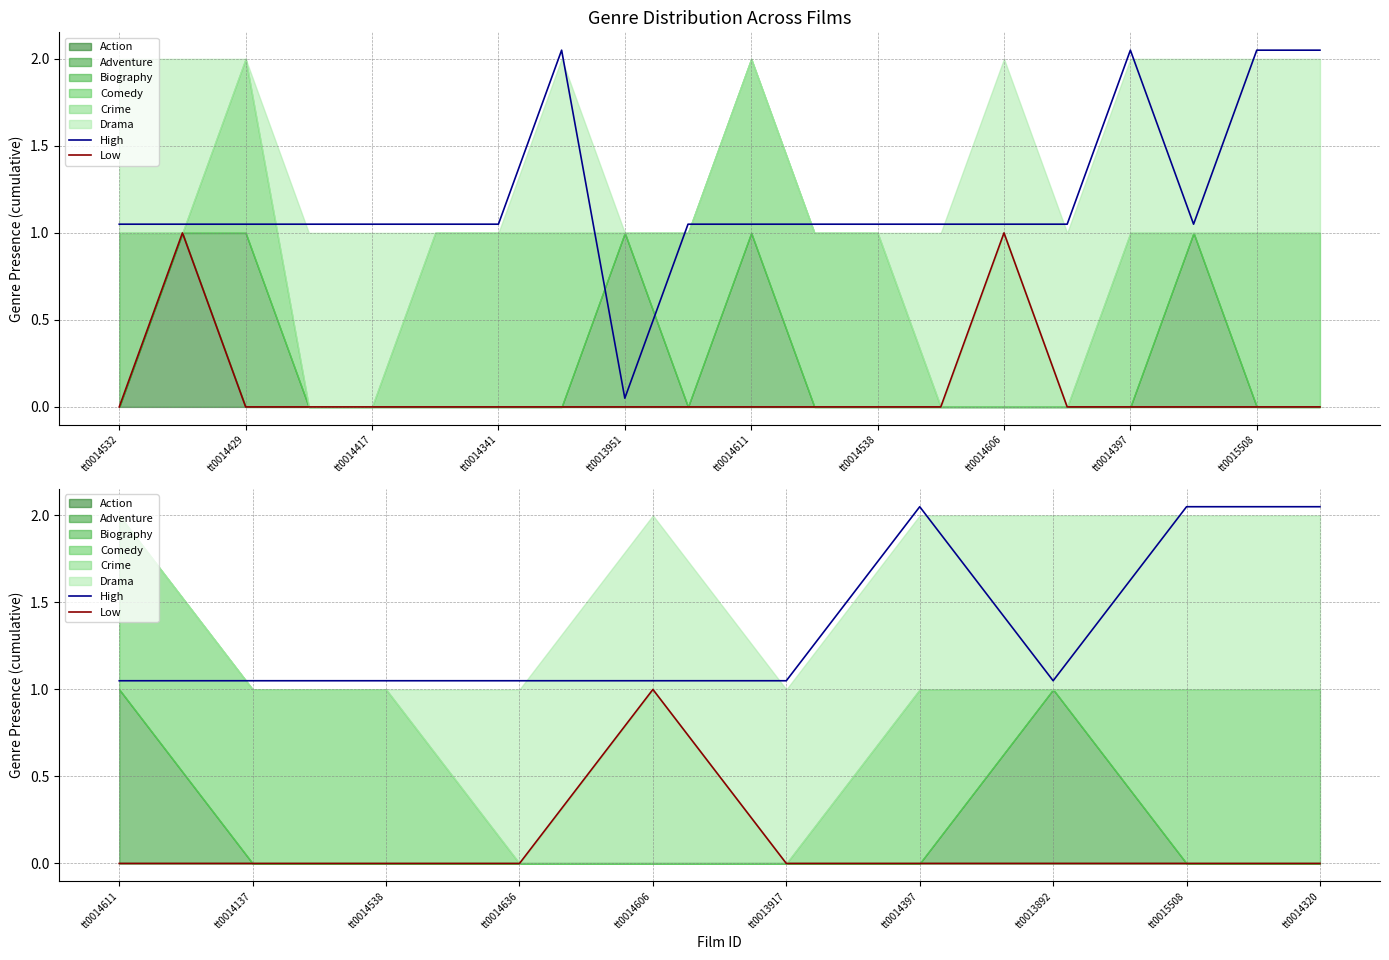

What is the value of the High point at the 1st from the left?

1.1